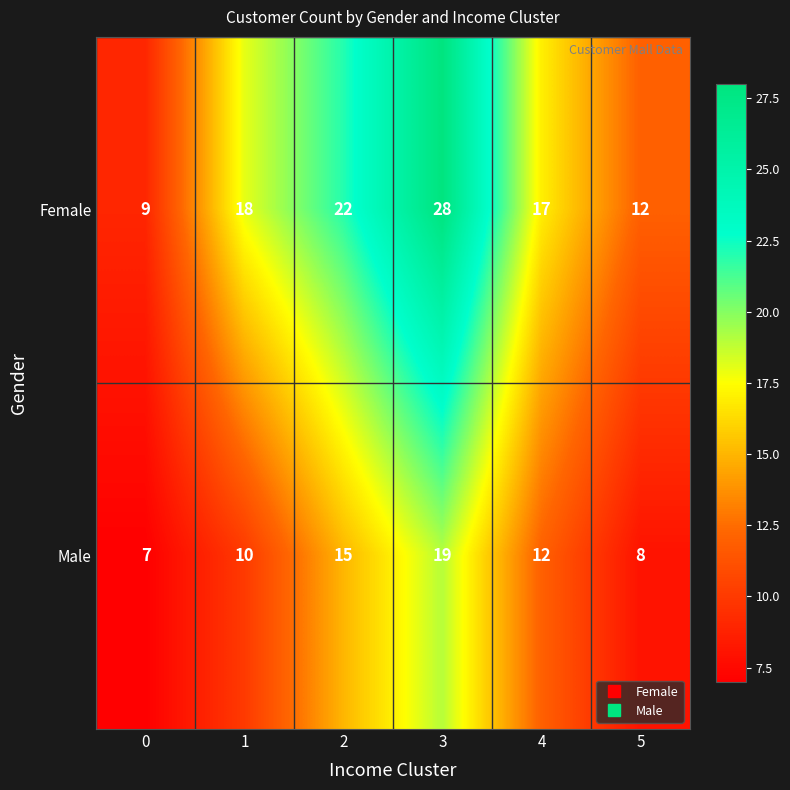

The value of Female at 3 is 42. True or false?

False